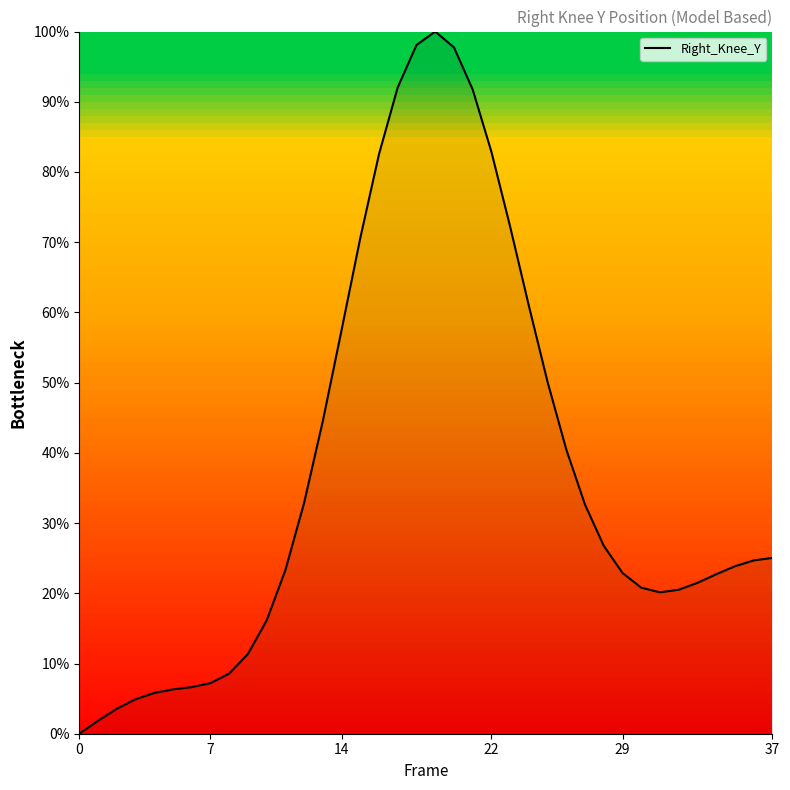

Does the chart have visible grid lines?

No